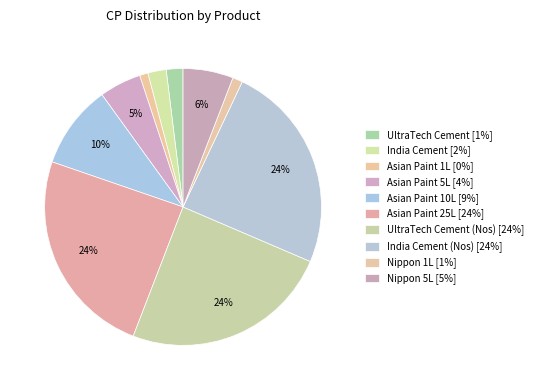

Count the number of slices in the pie.

10